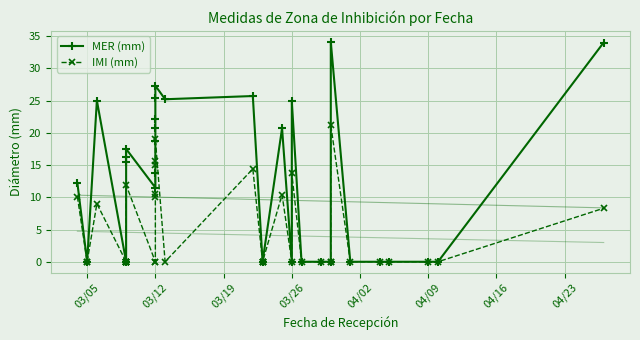

How many series are shown in this chart?

2